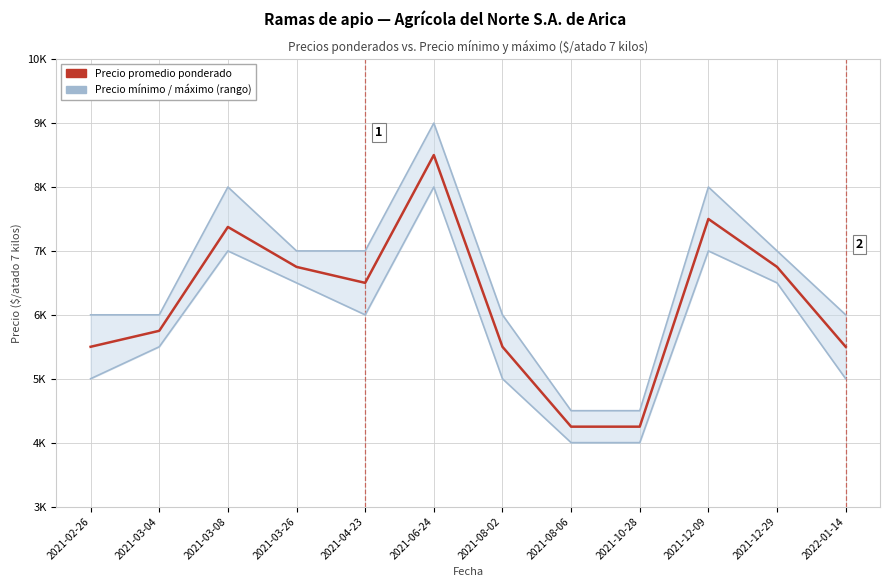

At how many categories does at least one series exceed 8468?

1